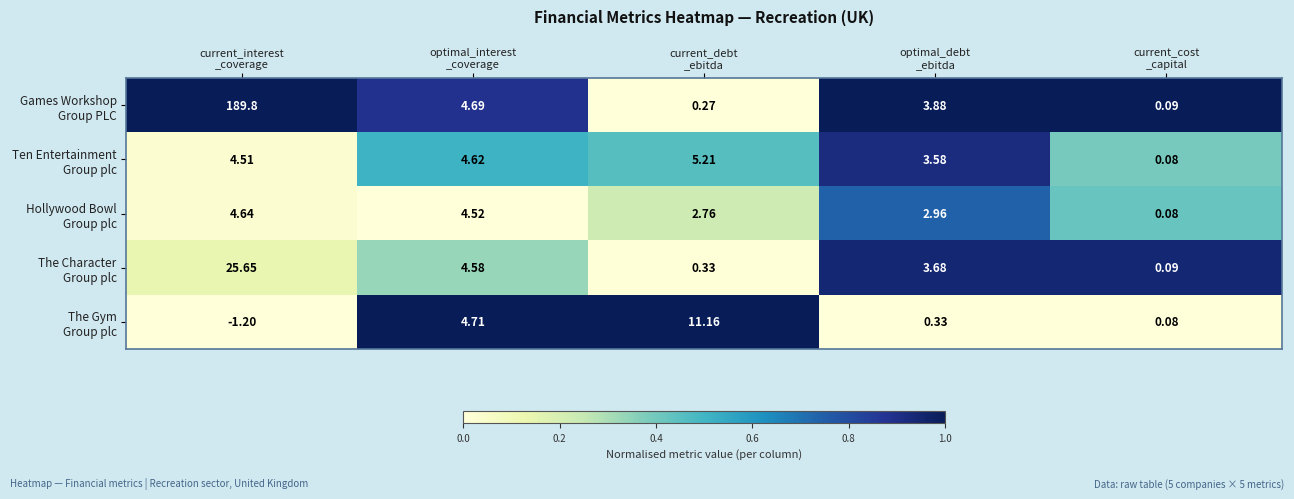

At which category does the chart reach its minimum across all series?

current_interest
_coverage